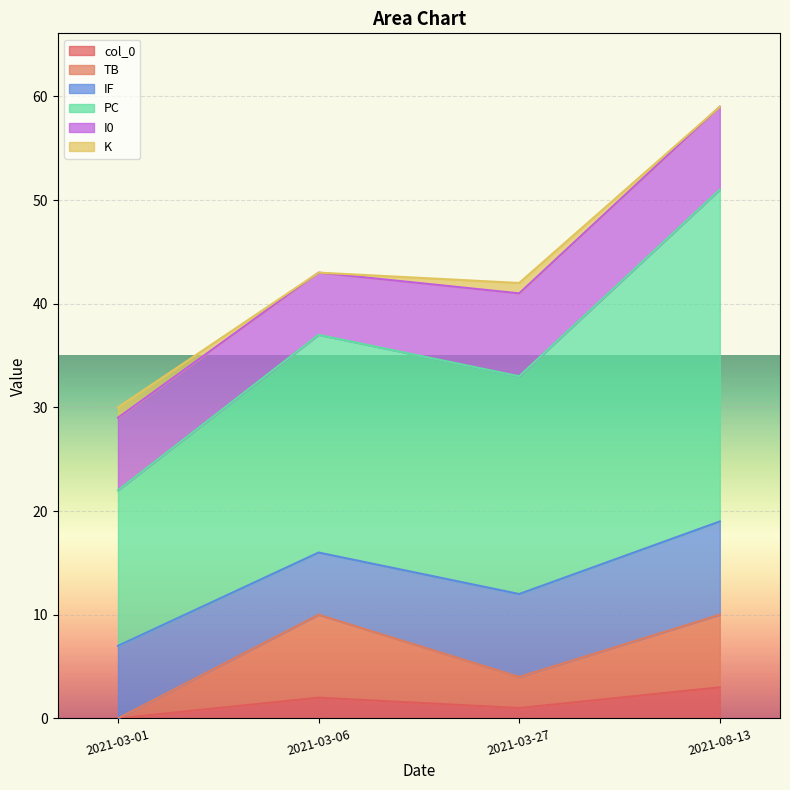

What is the total value across all series at 2021-03-06?

43